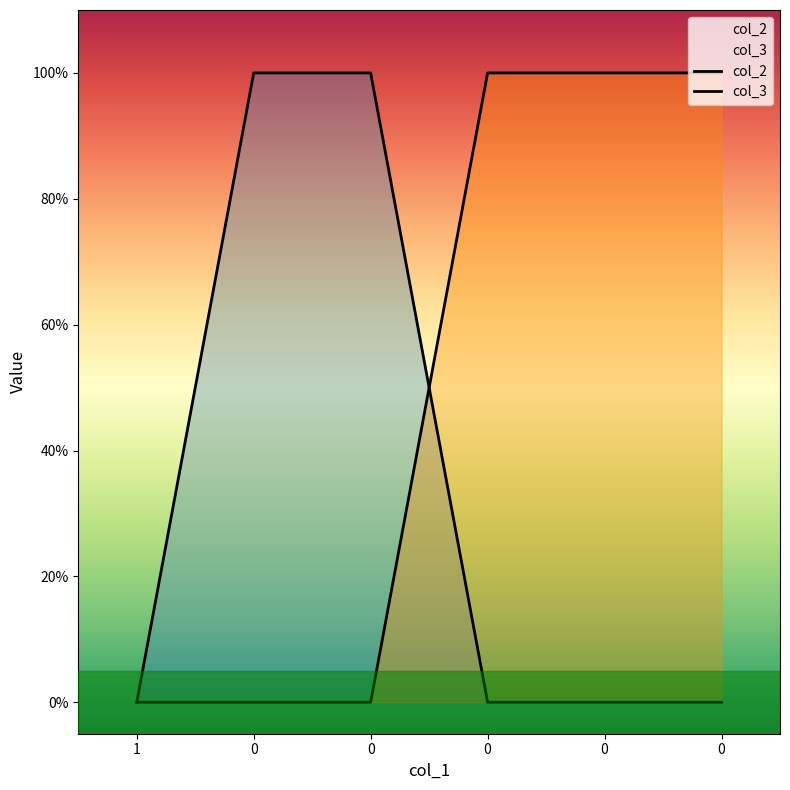

What is the approximate value of col_2 at 0?

1